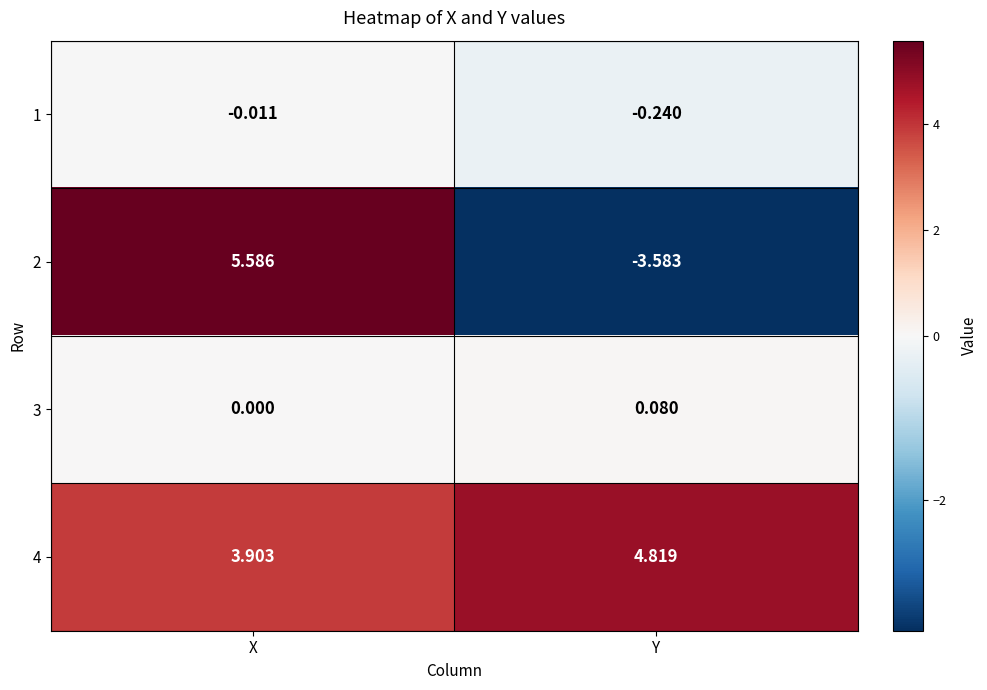

At which category is the sum across all series the highest?

X